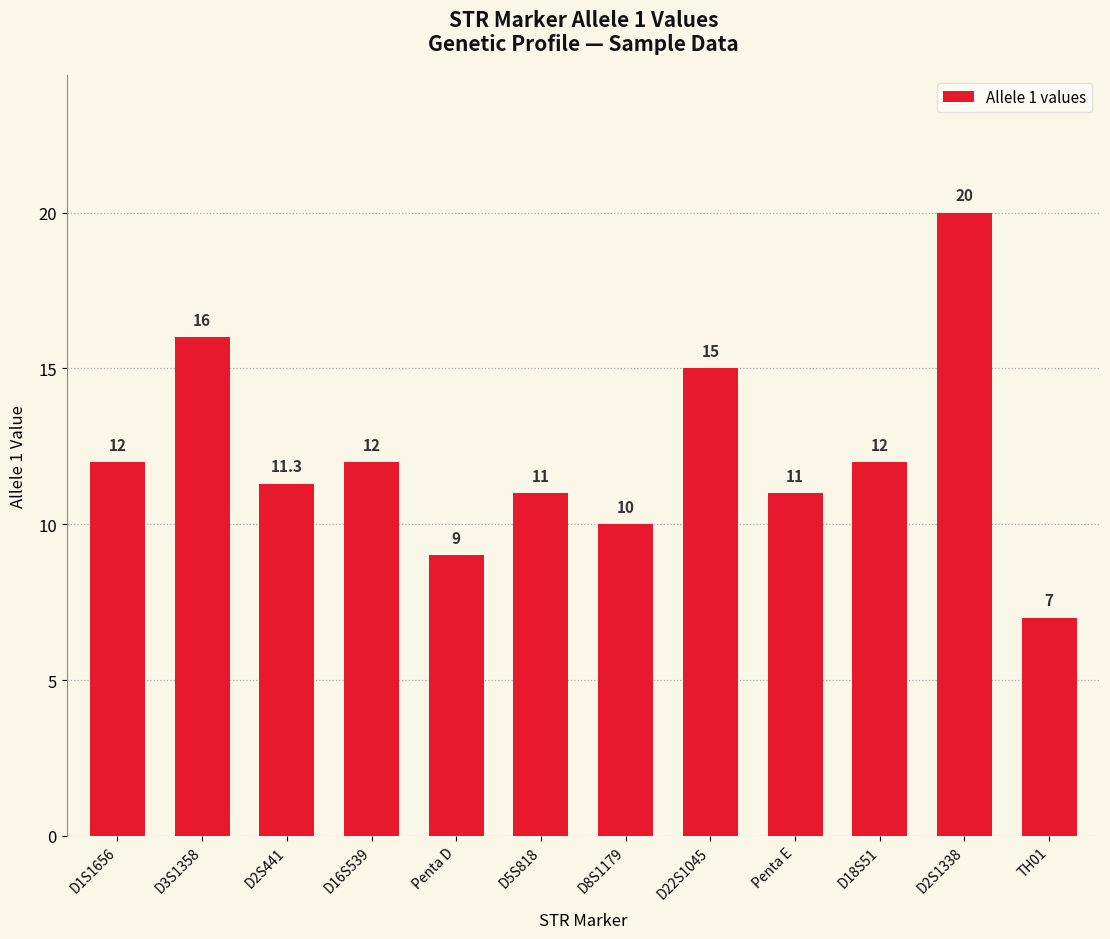

What is the greatest value displayed?

20.0